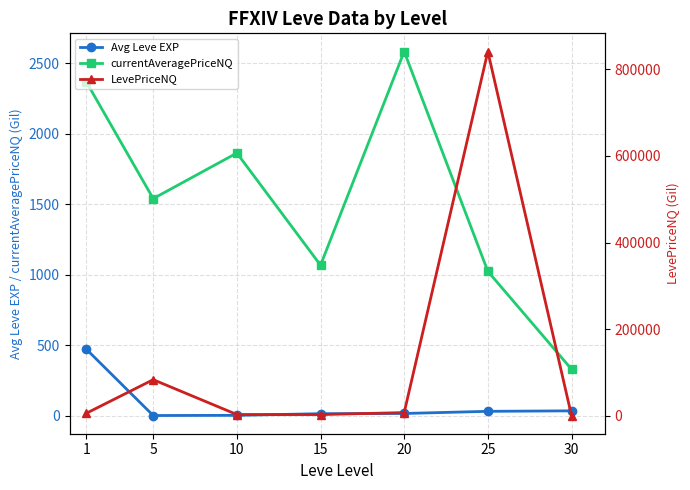

Is it true that currentAveragePriceNQ equals 934.6 at 10?

False